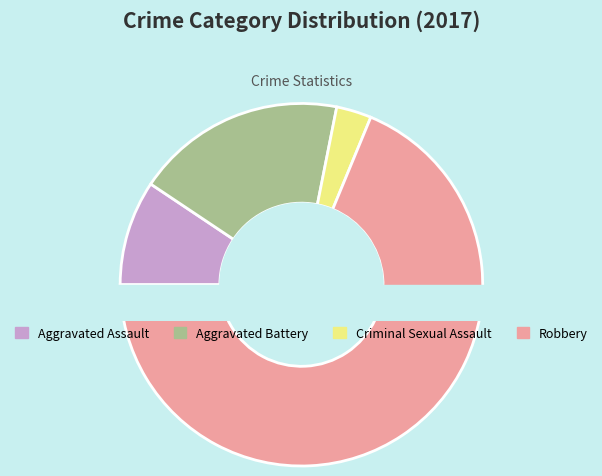

Combined, what portion of the pie is Aggravated Assault and Aggravated Battery?

28.1%